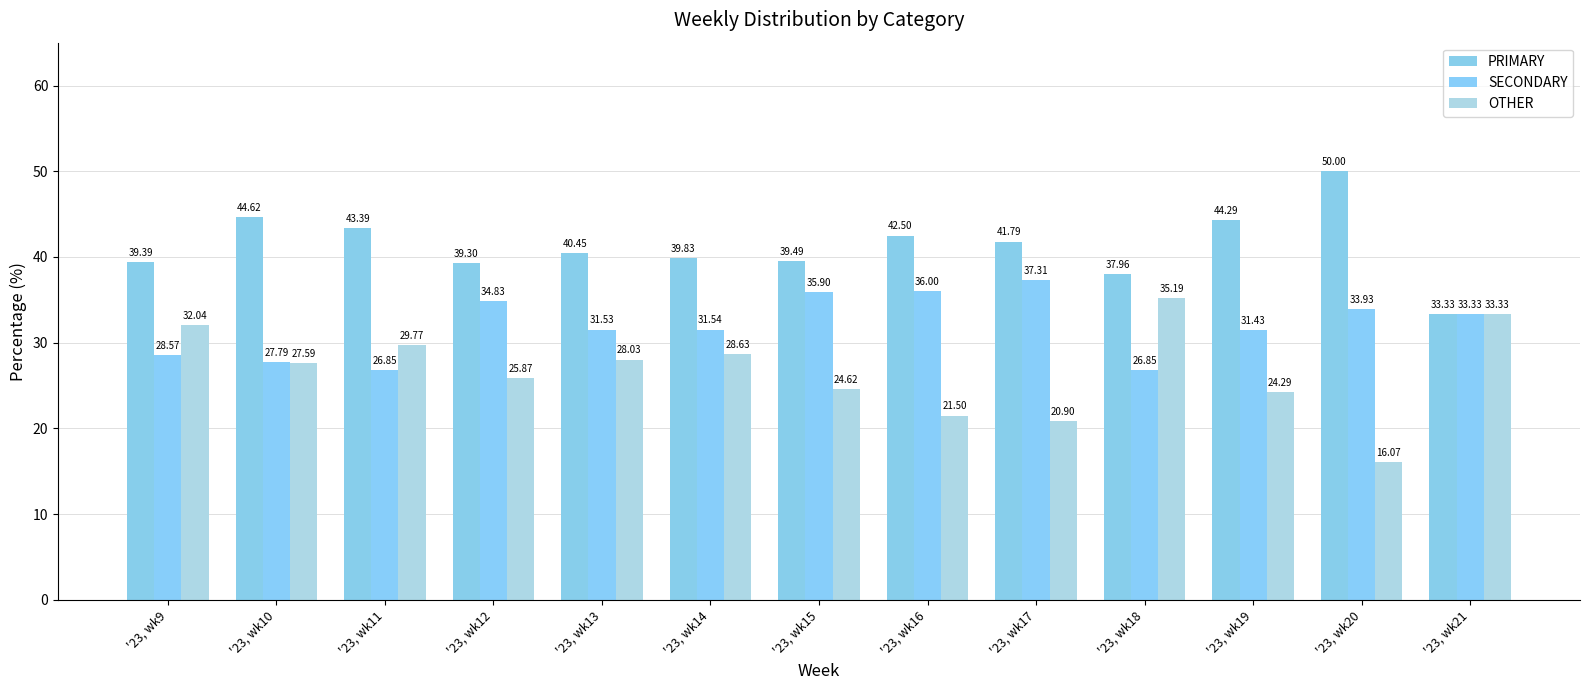

What is the maximum value shown in the chart?

50.0